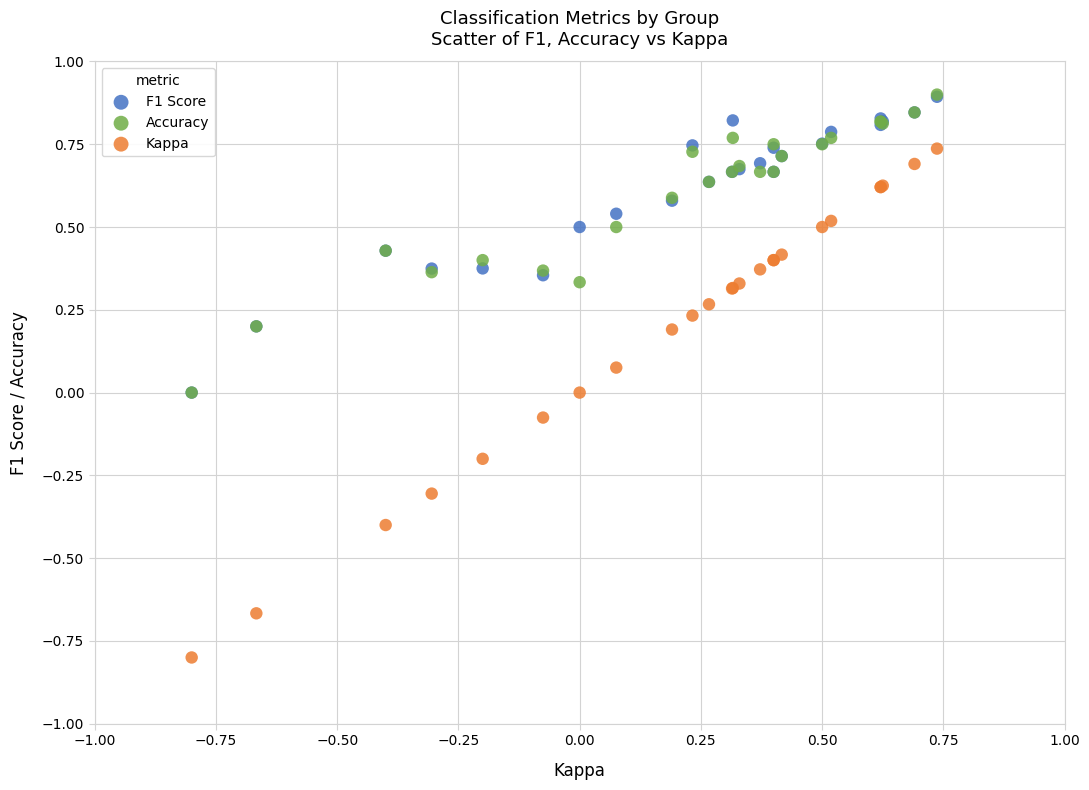

What are all the series names shown in the legend?

F1 Score, Accuracy, Kappa